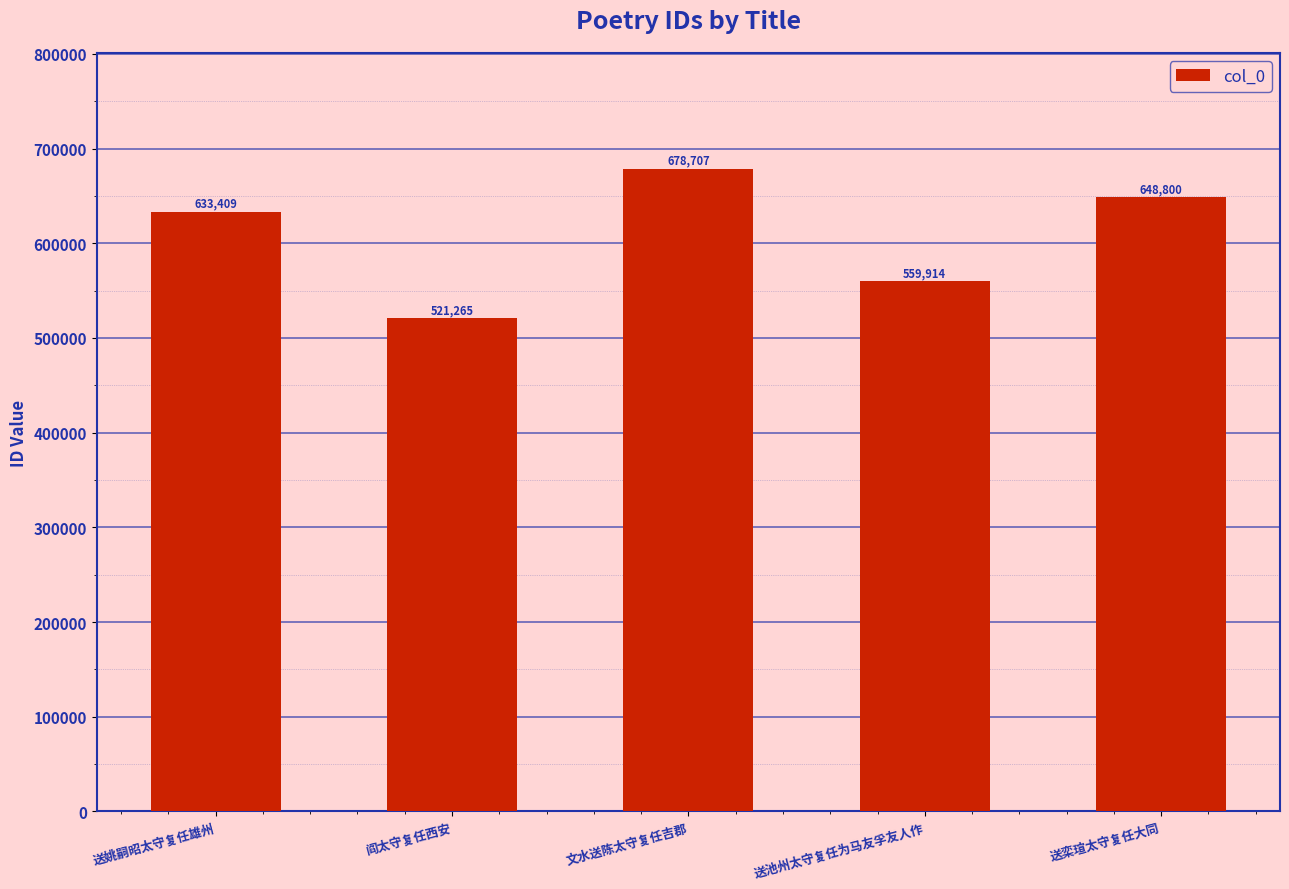

Rank the categories by value from lowest to highest.

阎太守复任西安, 送池州太守复任为马友孚友人作, 送姚嗣昭太守复任雄州, 送栾瑄太守复任大同, 文水送陈太守复任吉郡